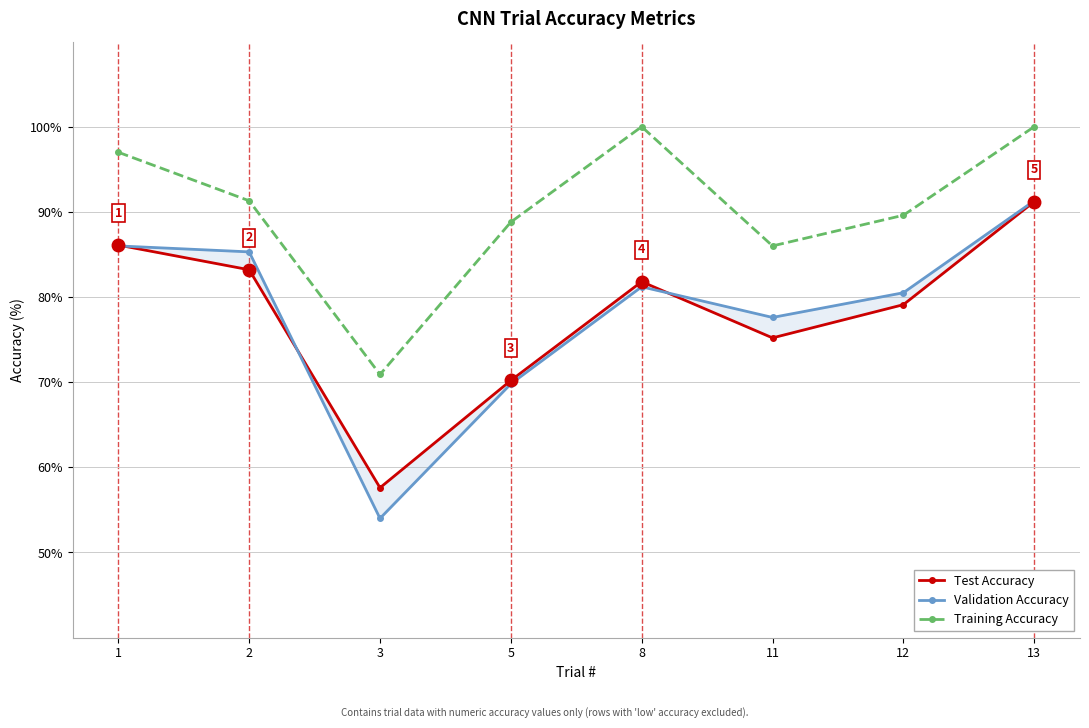

Read the Test Accuracy value at 5.

70.2